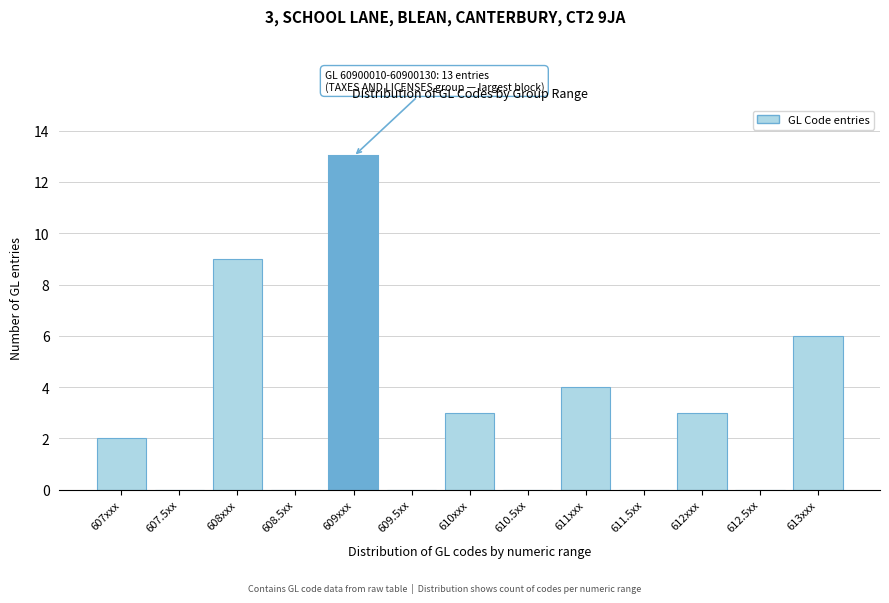

Reading right to left, extract all data points from this chart.

613xxx=6	612.5xx=0	612xxx=3	611.5xx=0	611xxx=4	610.5xx=0	610xxx=3	609.5xx=0	609xxx=13	608.5xx=0	608xxx=9	607.5xx=0	607xxx=2